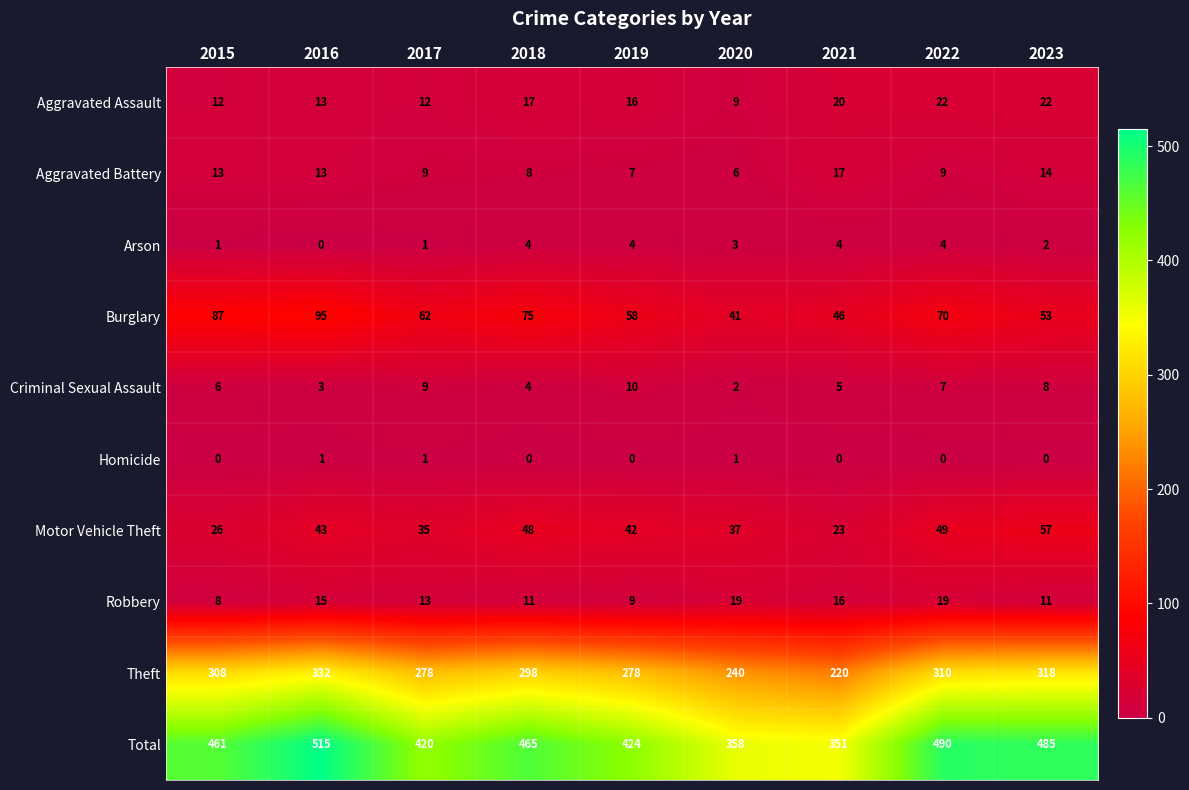

Which series has the largest range (max minus min)?

Total